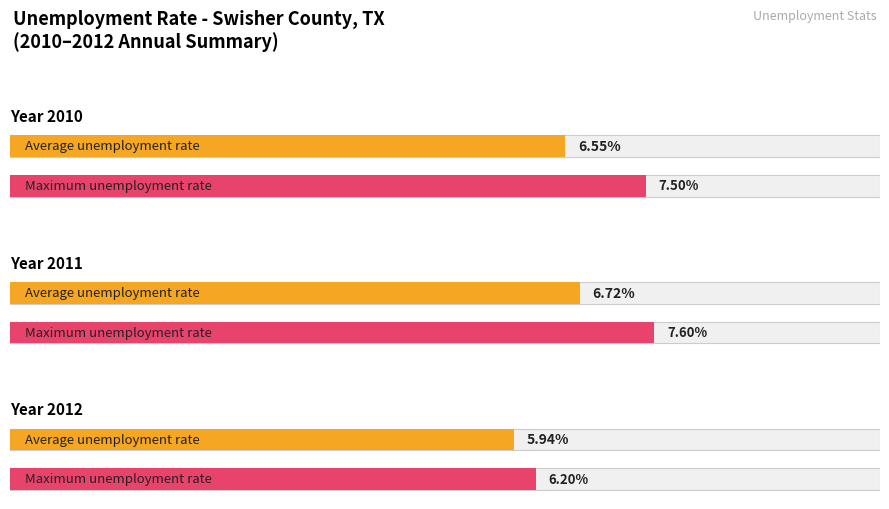

How many bars are there in each group?

2